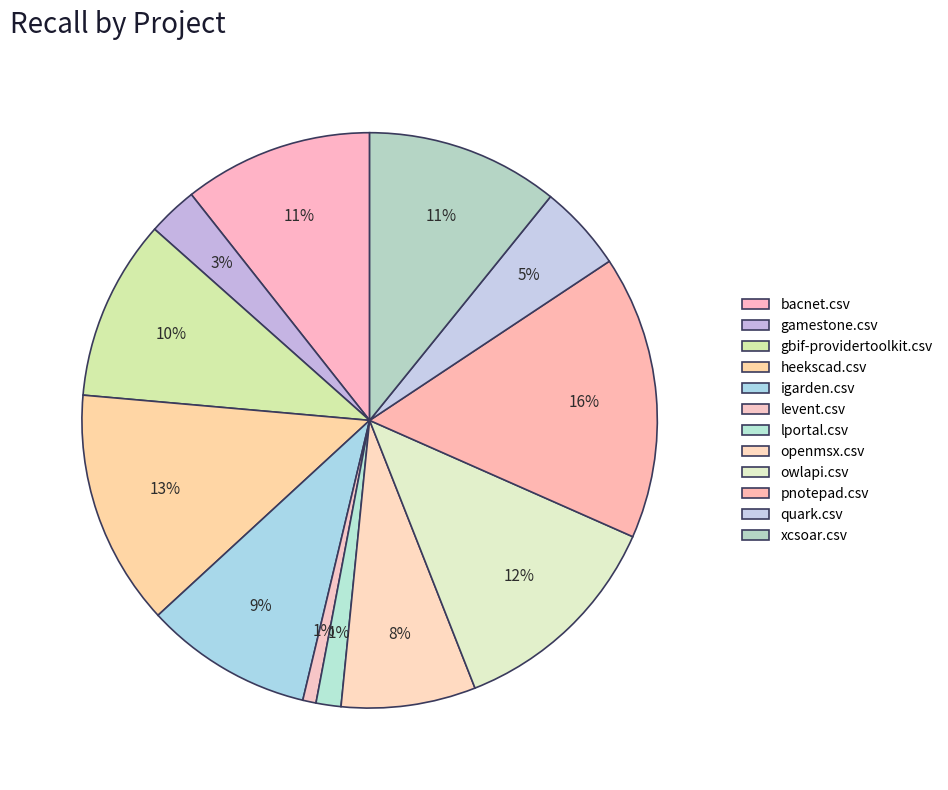

To the nearest percent, what is the combined percentage of xcsoar.csv and gbif-providertoolkit.csv?

21%